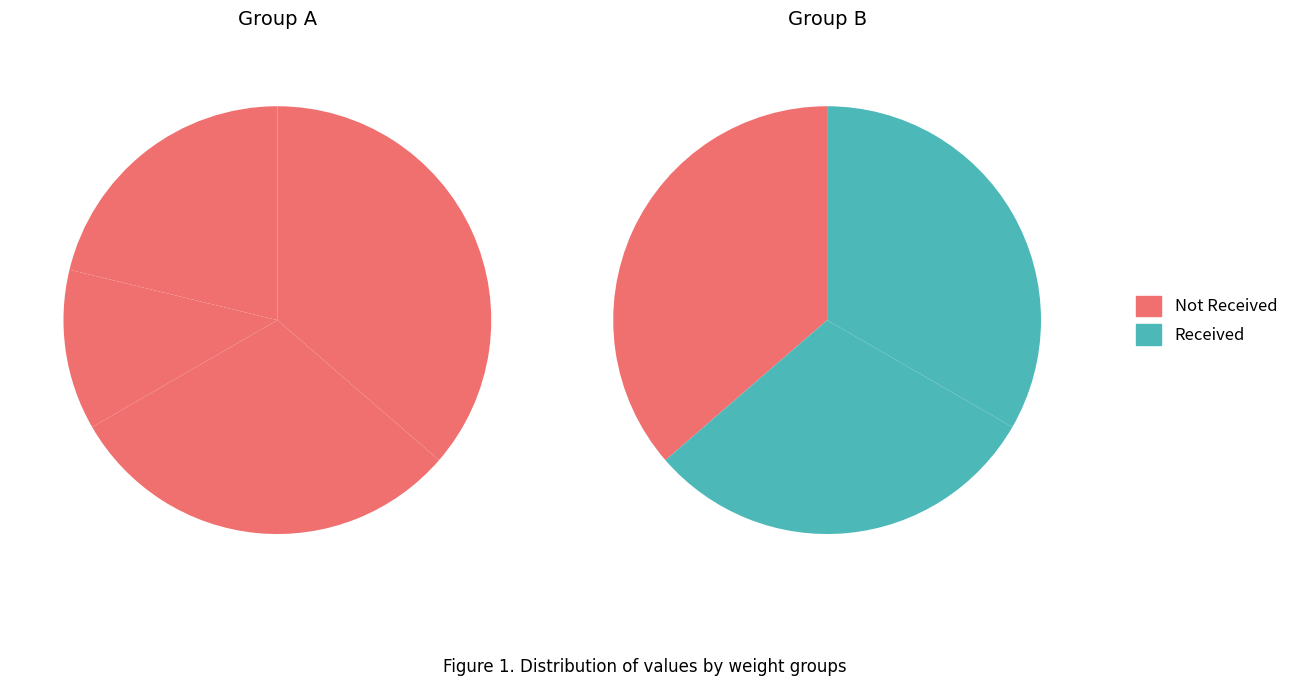

What is the ratio of the value at 3 to the value at 4?

0.8